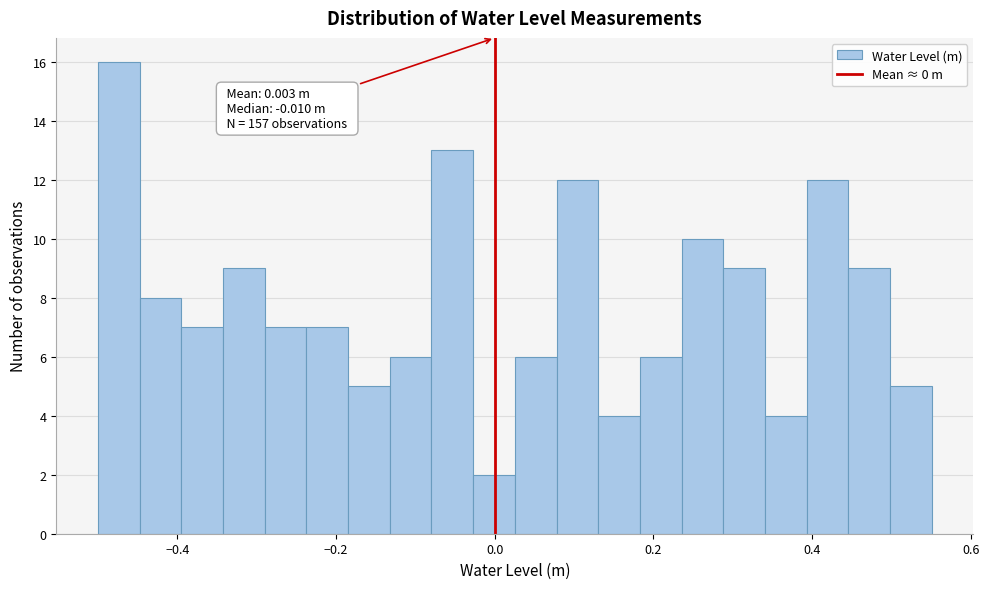

Around what value on the x-axis is the tallest bar? Give the approximate position of its centre, as read against the axis.

-0.48